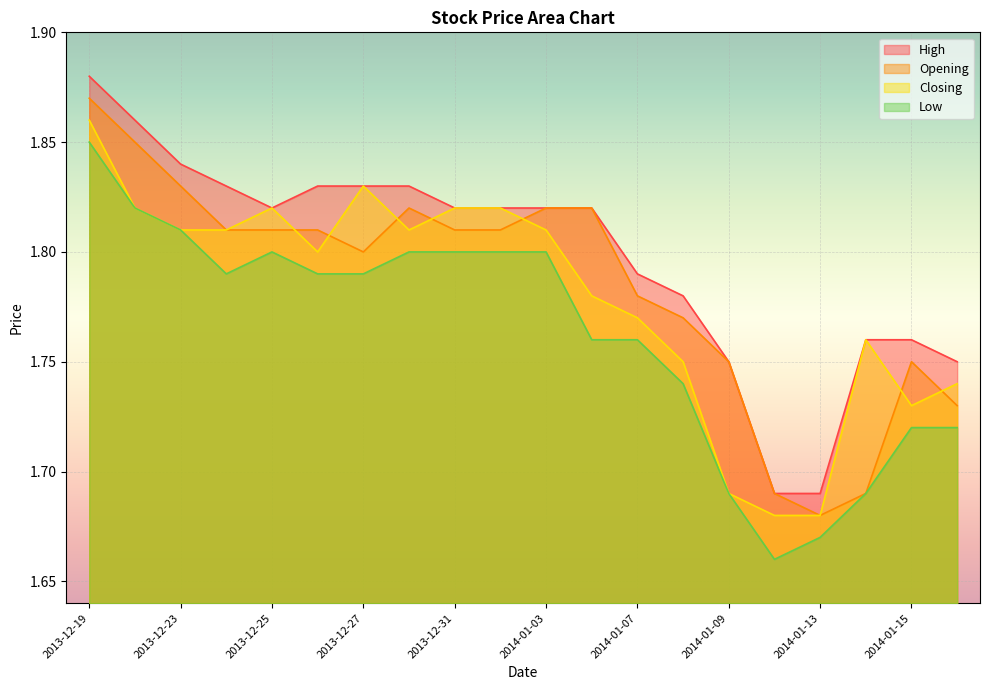

Is it true that Low equals 2.9 at 2014-01-08?

False